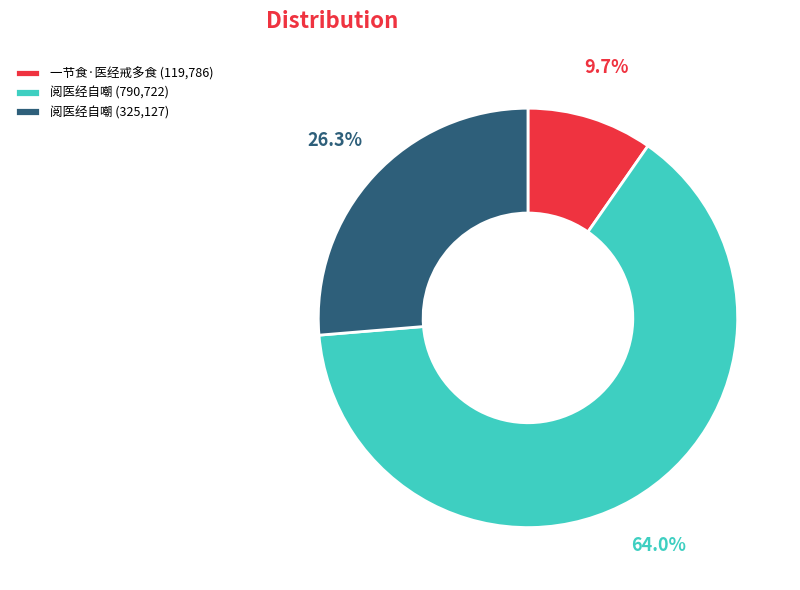

Approximately how many times larger is the value at 阅医经自嘲 (790,722) compared to 阅医经自嘲 (325,127)?

2.4